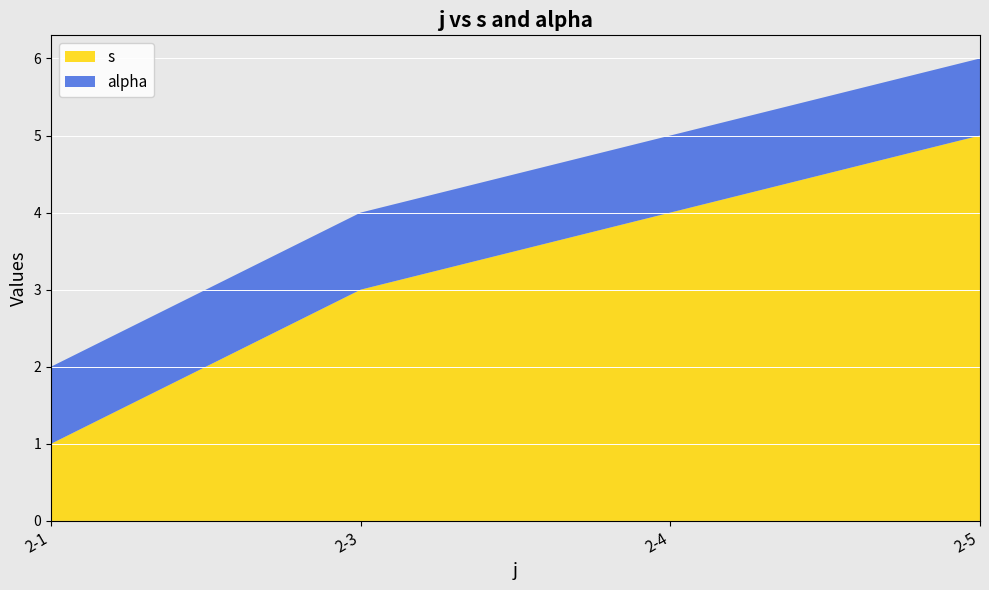

Reading left to right, list all the values displayed in this chart.

s: 1	3	4	5
alpha: 1	1	1	1